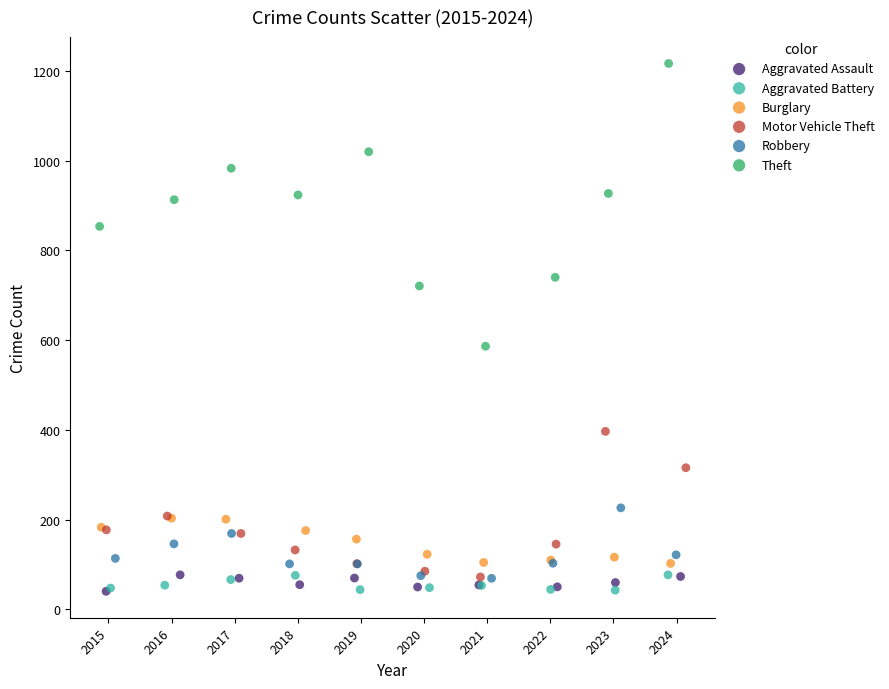

Which series reaches the maximum Y coordinate?

Theft